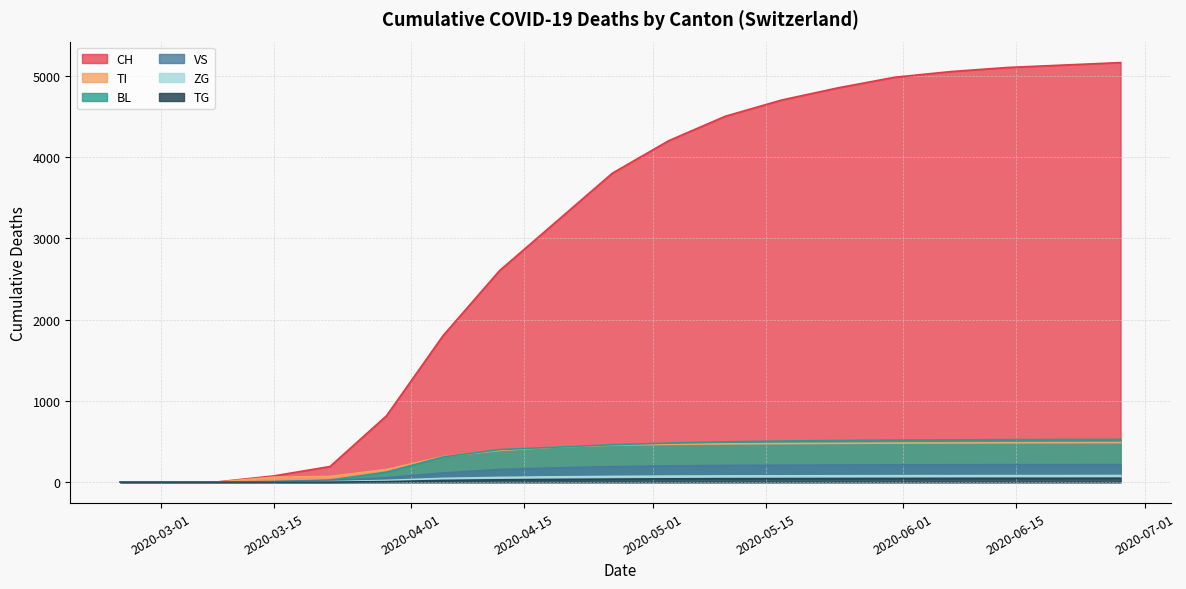

At how many categories does at least one series exceed 2375?

12